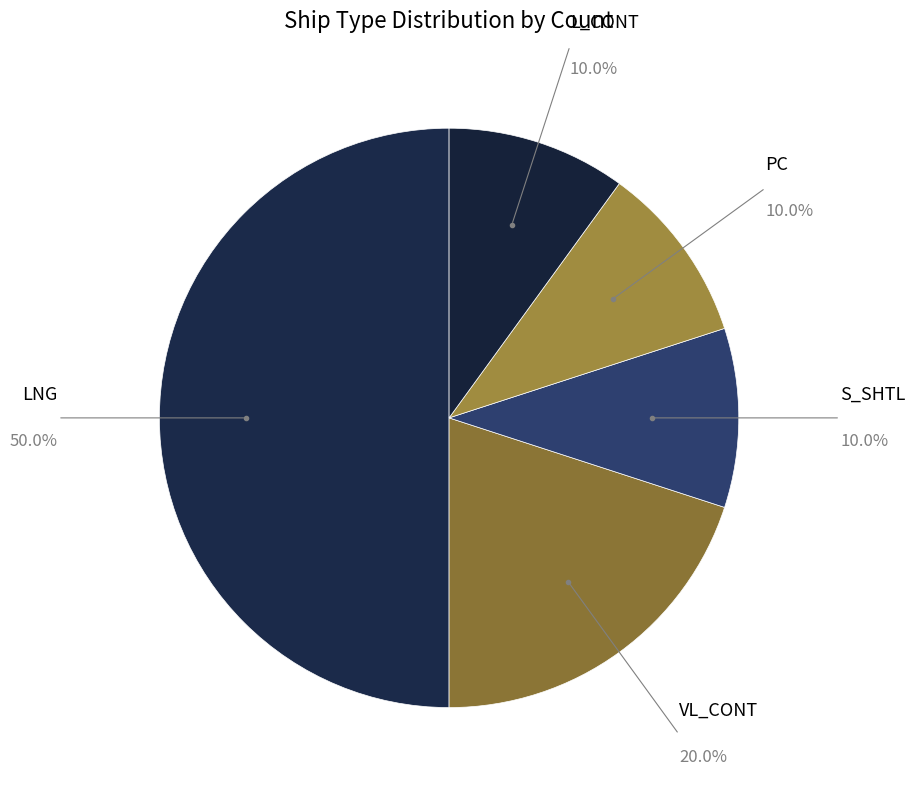

Does L_CONT account for over 50% of the chart?

No